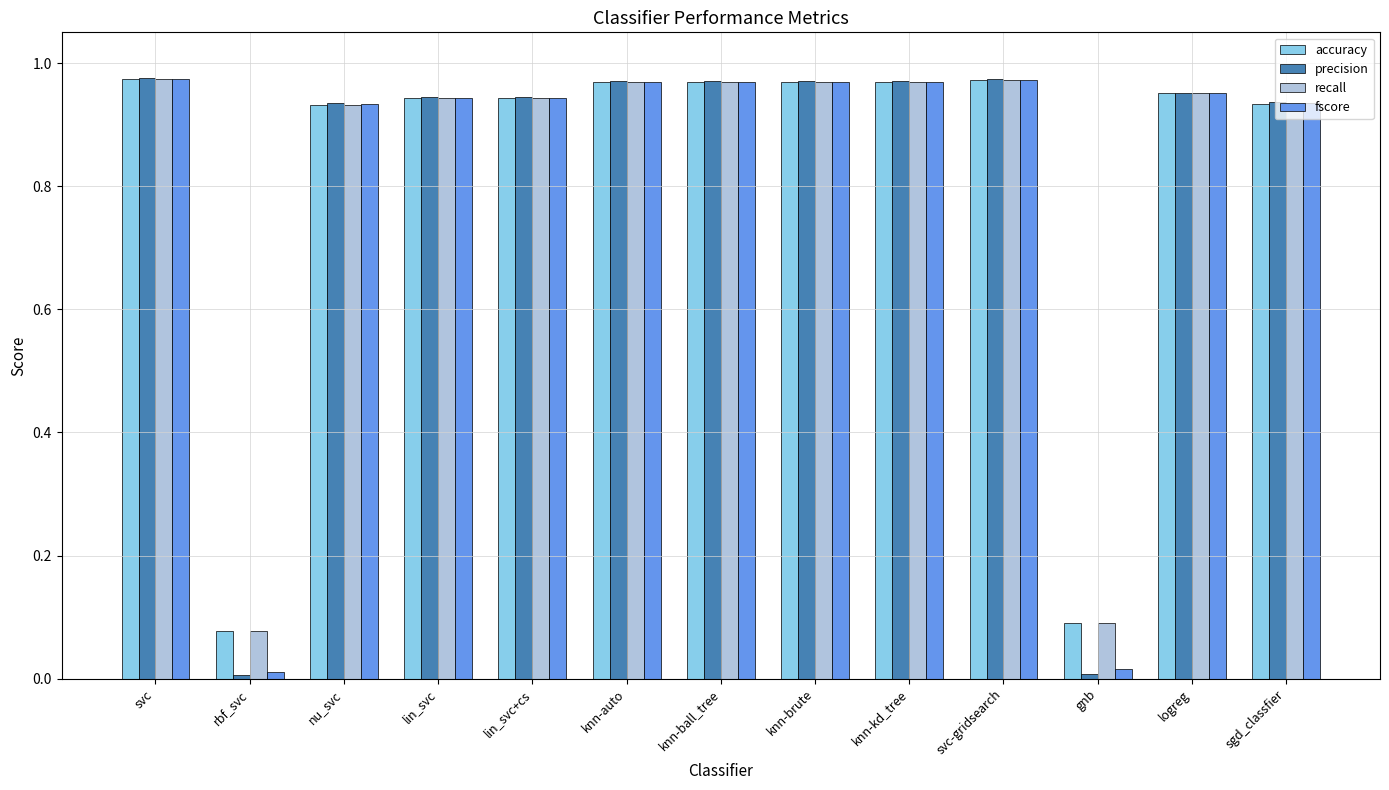

The fscore series shows 1.6 at sgd_classfier. True or false?

False